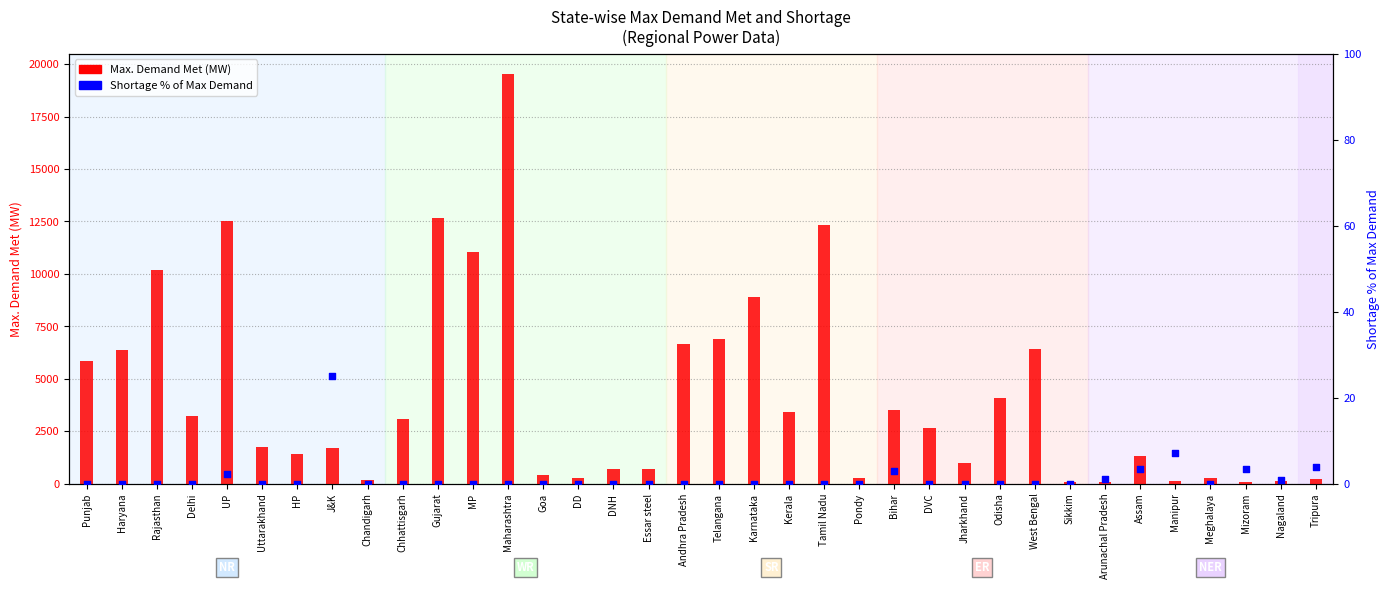

Which series contains the highest Y value?

Max. Demand Met (MW)